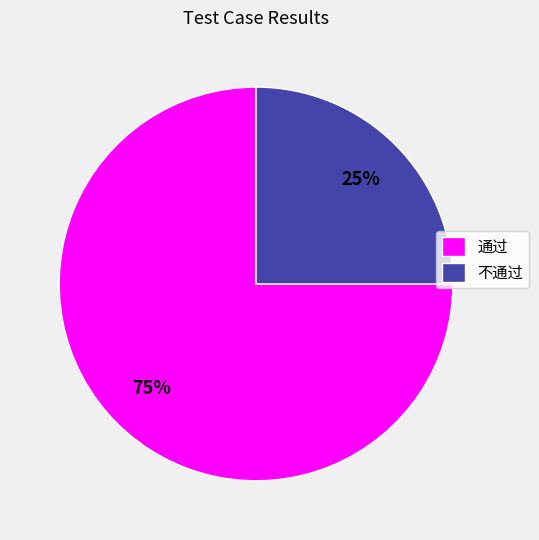

Approximately how many times larger is the value at 不通过 compared to 通过?

0.3